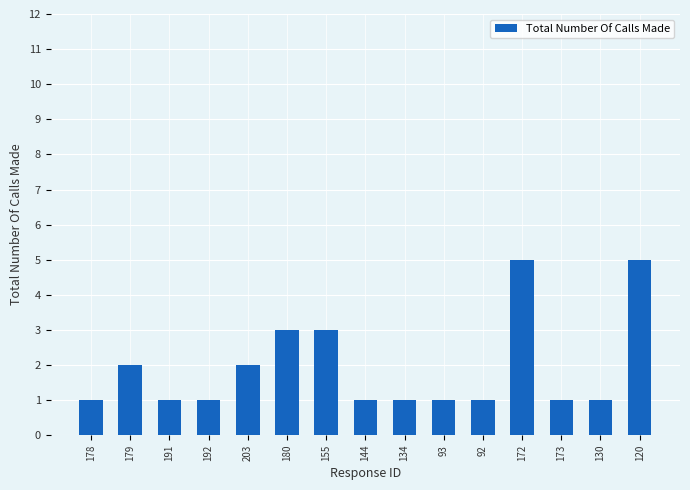

Count the values in the range 1 to 3.

13